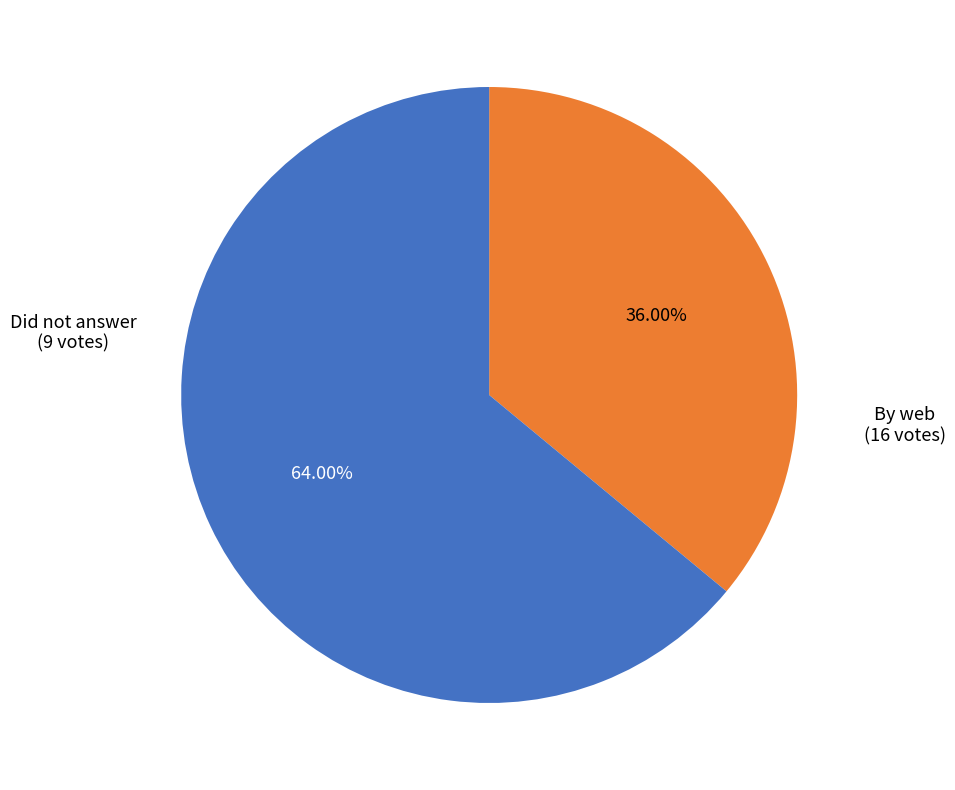

Count the number of slices in the pie.

2